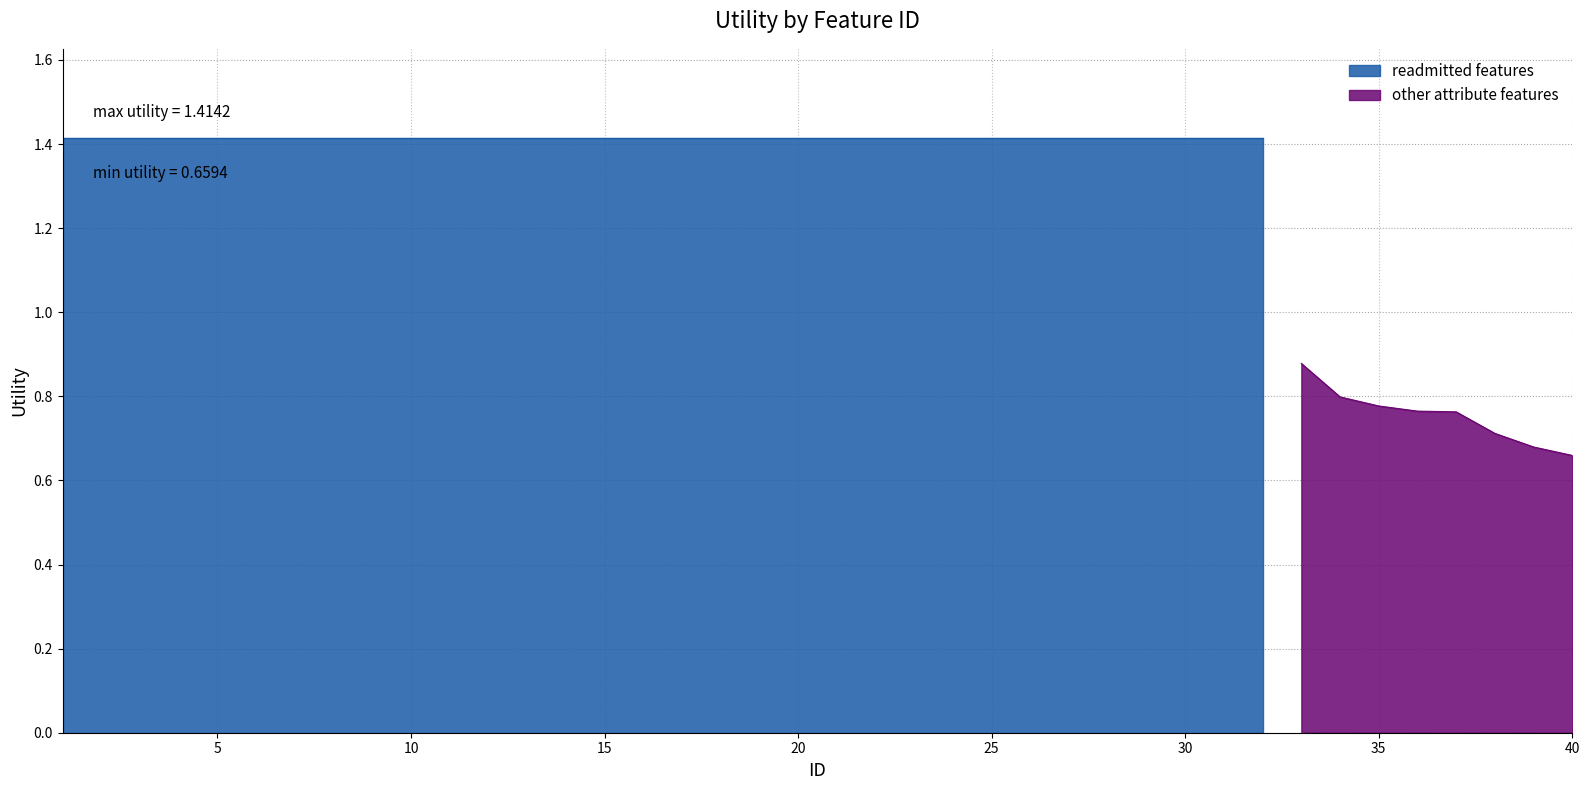

How many values are below 1?

8